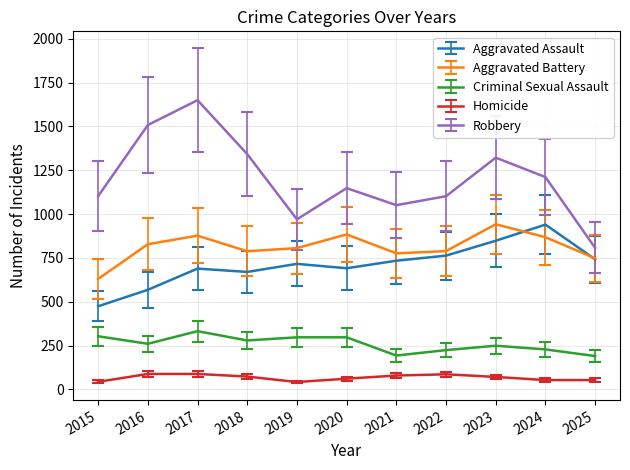

What is the greatest value displayed?

1650